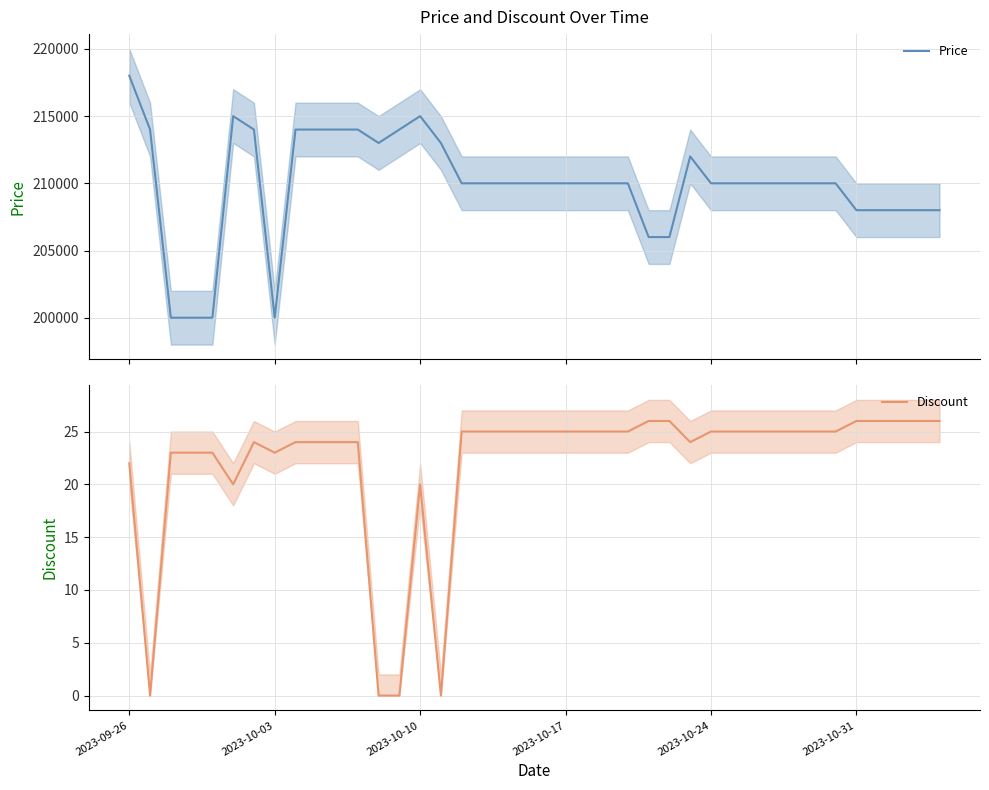

In Price, how many points are higher than both neighbors (excluding endpoints)?

3